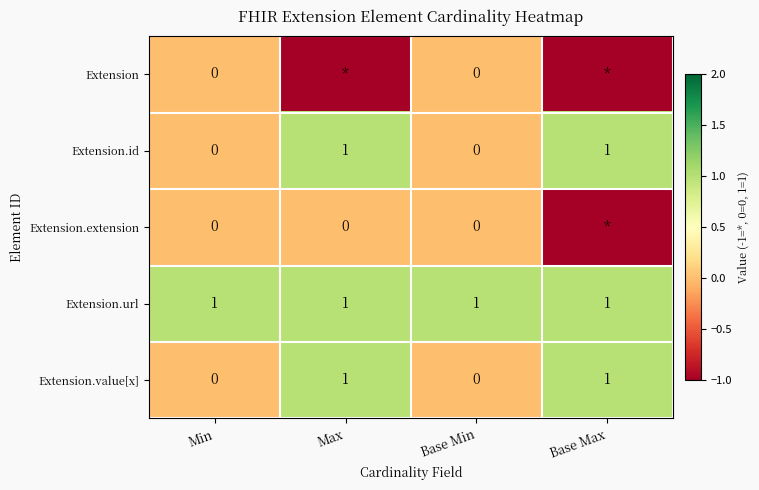

True or false: Extension.id has a value of 0 at Base Min.

True